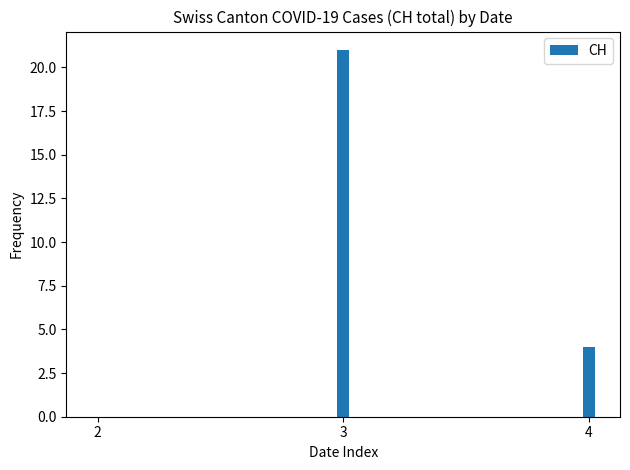

What is the greatest value displayed?

21